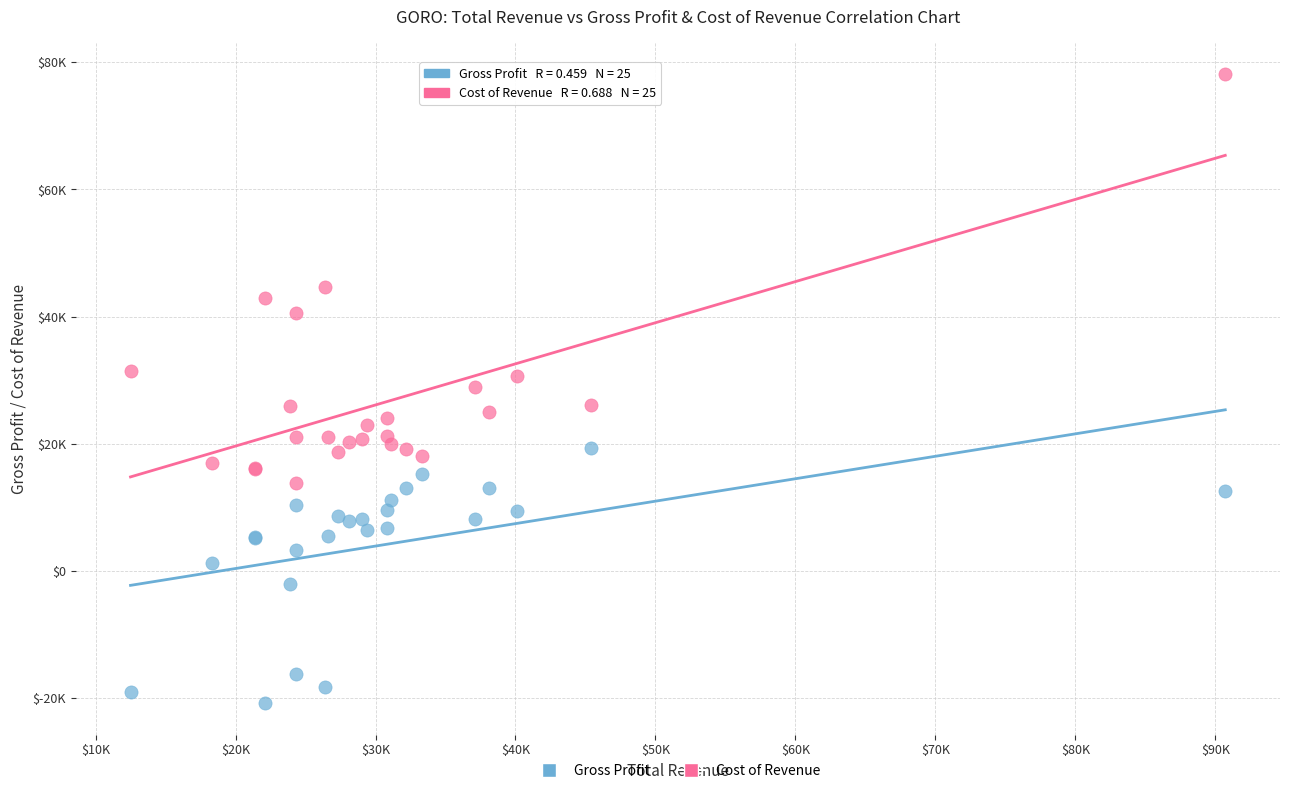

What are all the series names shown in the legend?

Gross Profit, Cost of Revenue